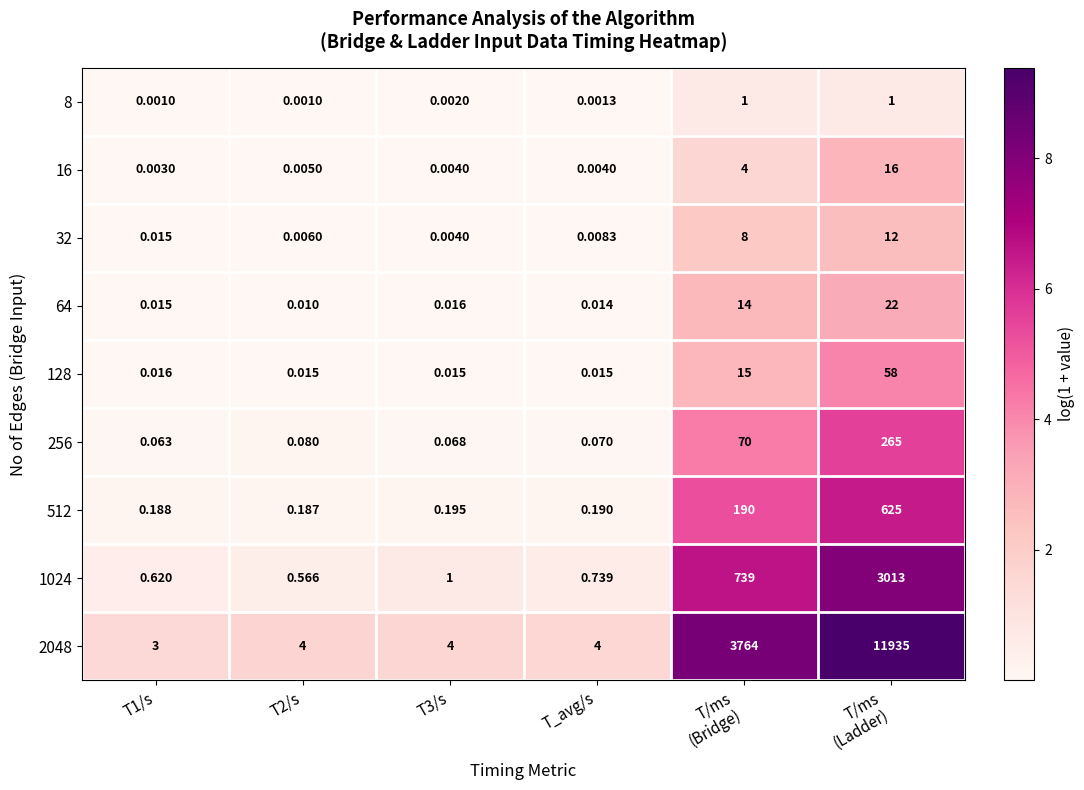

Is the value of 8 at T_avg/s greater than the value of 32 at T3/s?

No